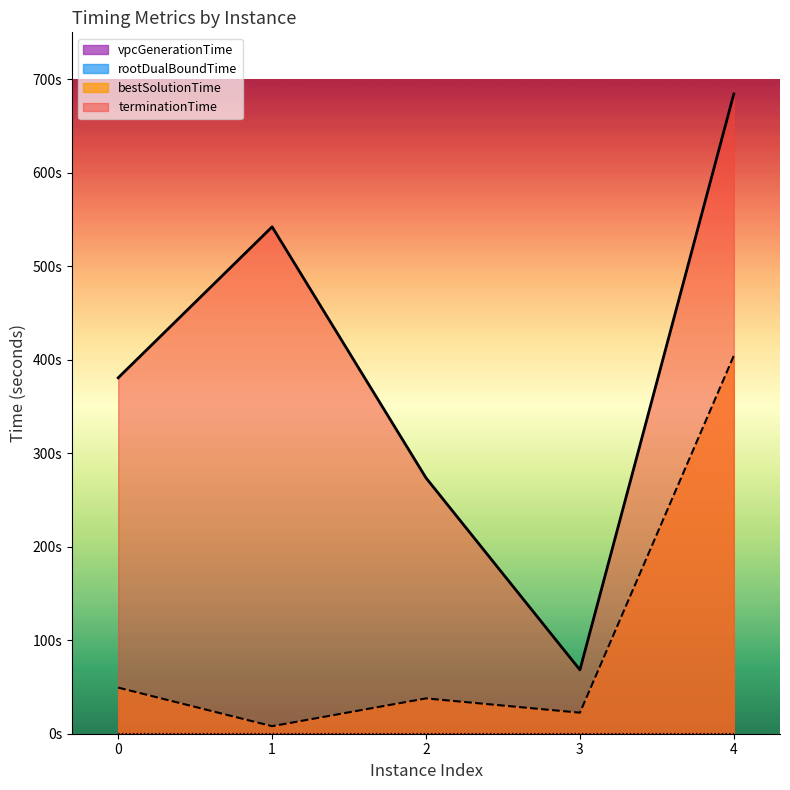

Which category has the lowest value in the bestSolutionTime series?

1